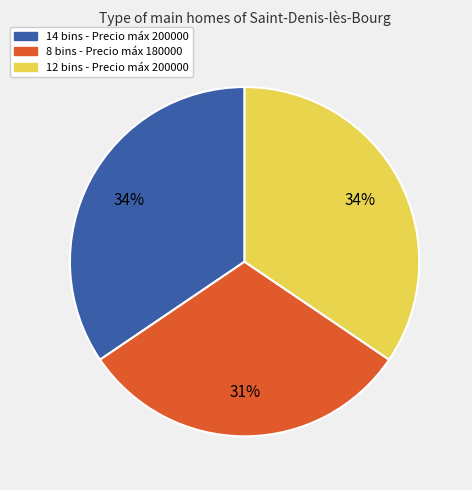

How many slices are in this pie chart?

3